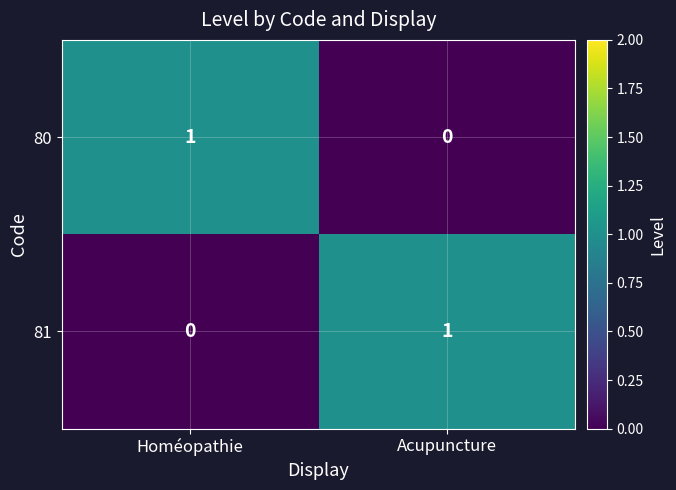

Reading left to right, transcribe all the data shown in this chart.

80: Homéopathie=1	Acupuncture=0
81: Homéopathie=0	Acupuncture=1